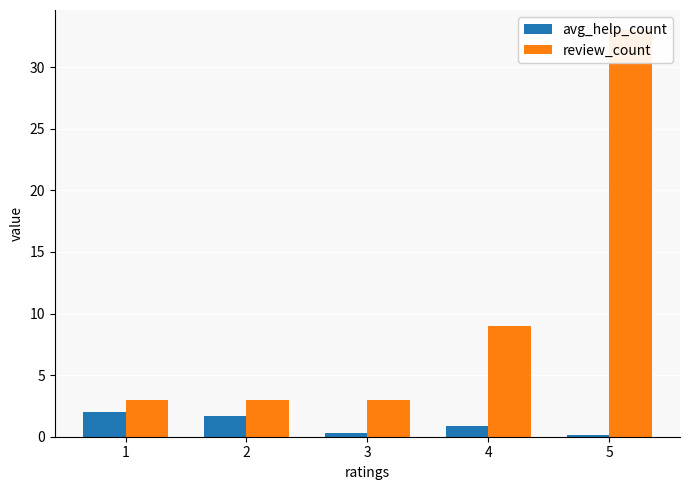

Which series changed the most between 3 and 4?

review_count